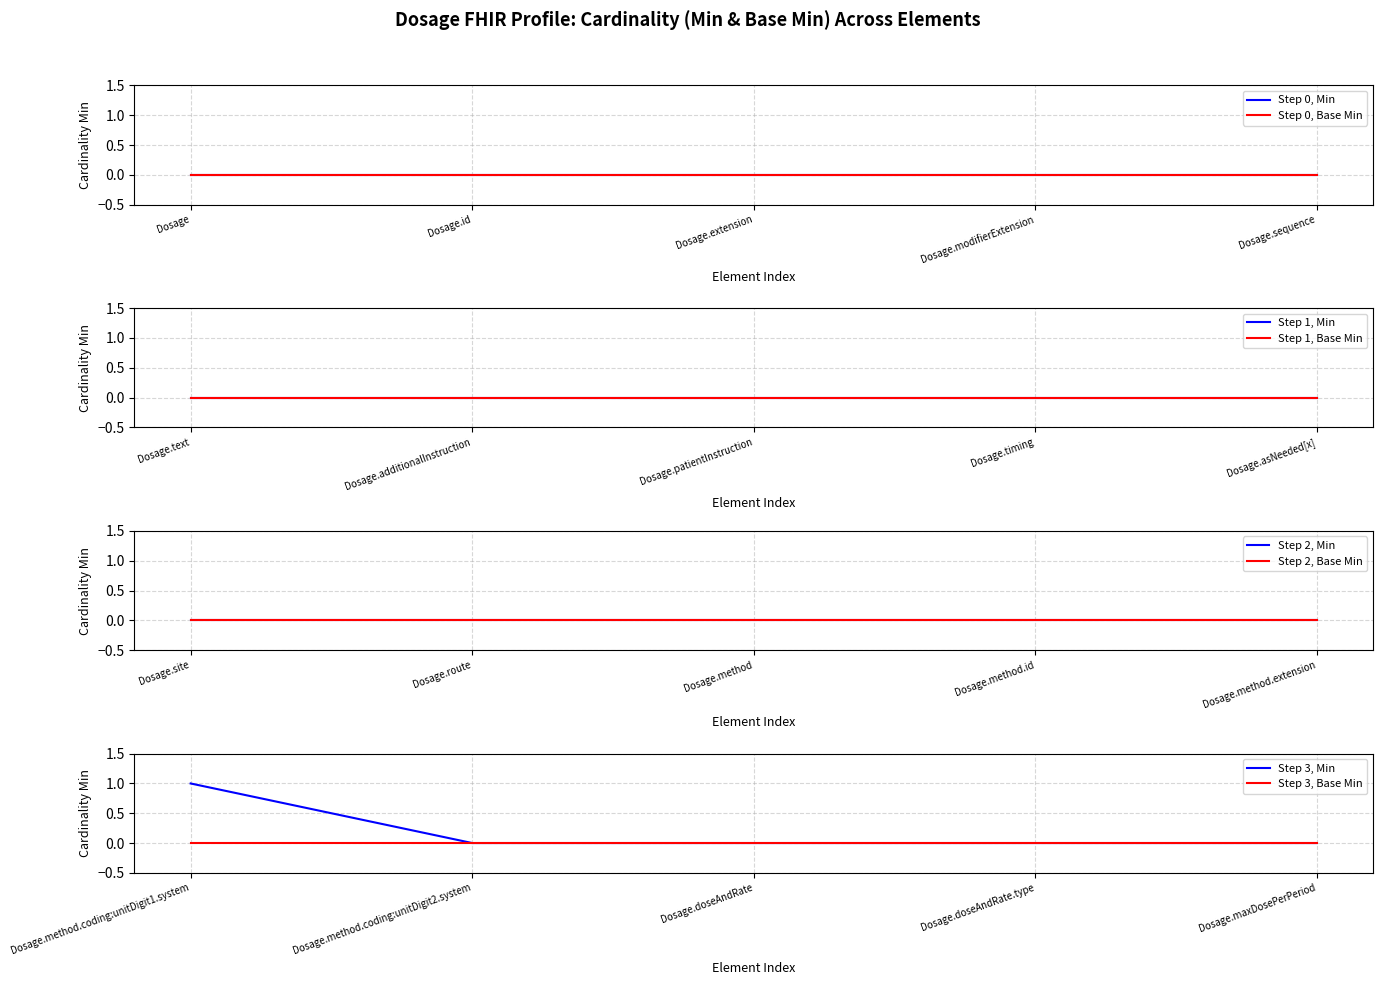

Is it true that Min equals 0 at Dosage.method?

True